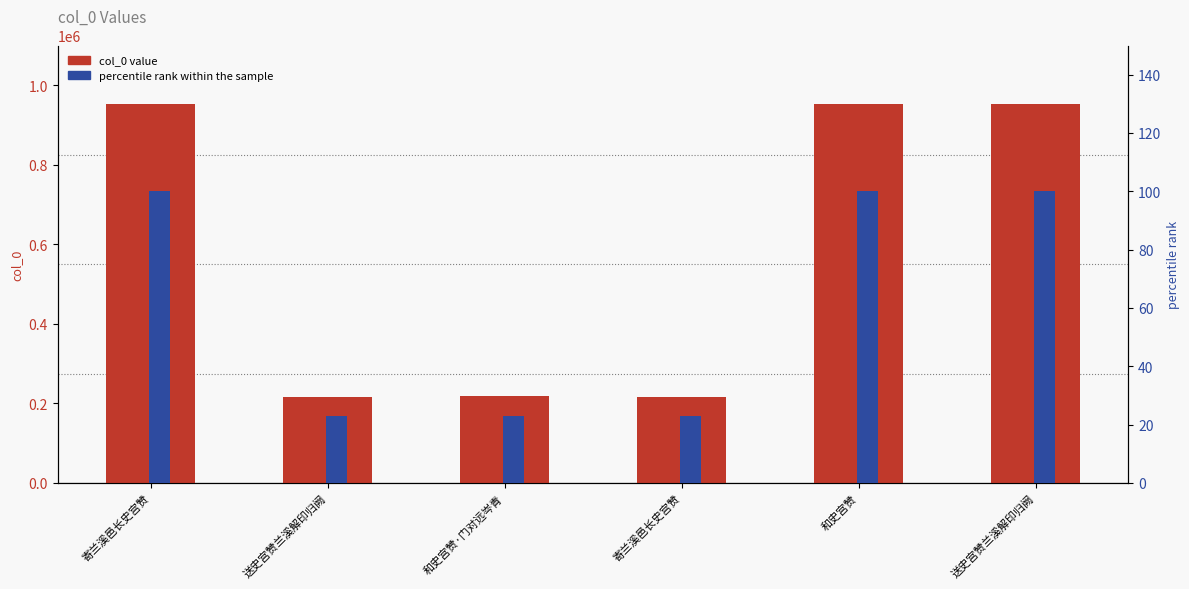

Reading left to right, list all the values displayed in this chart.

col_0 value: 952745.0	217224.0	217443.0	217393.0	952814.0	952854.0
percentile rank: 100.0	22.8	22.8	22.8	100.0	100.0